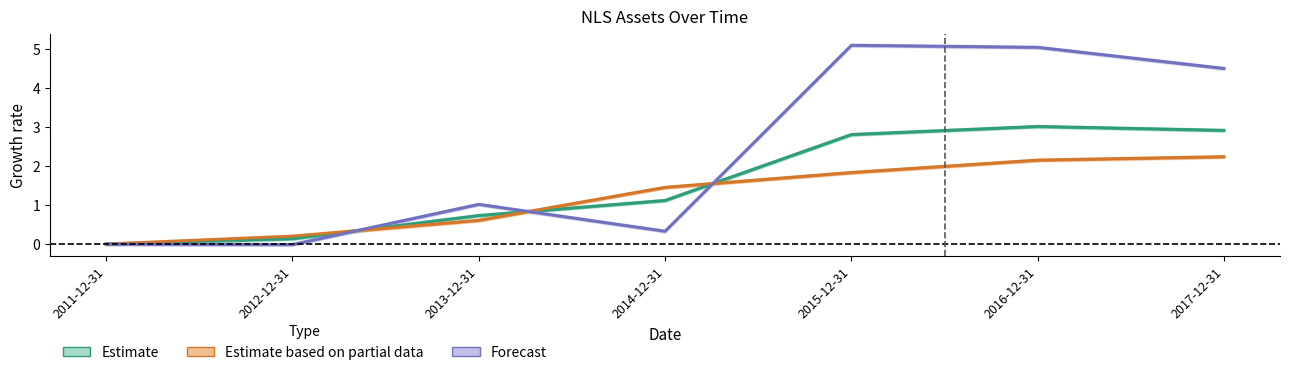

At which label does Estimate (assets) first exceed 1?

2014-12-31